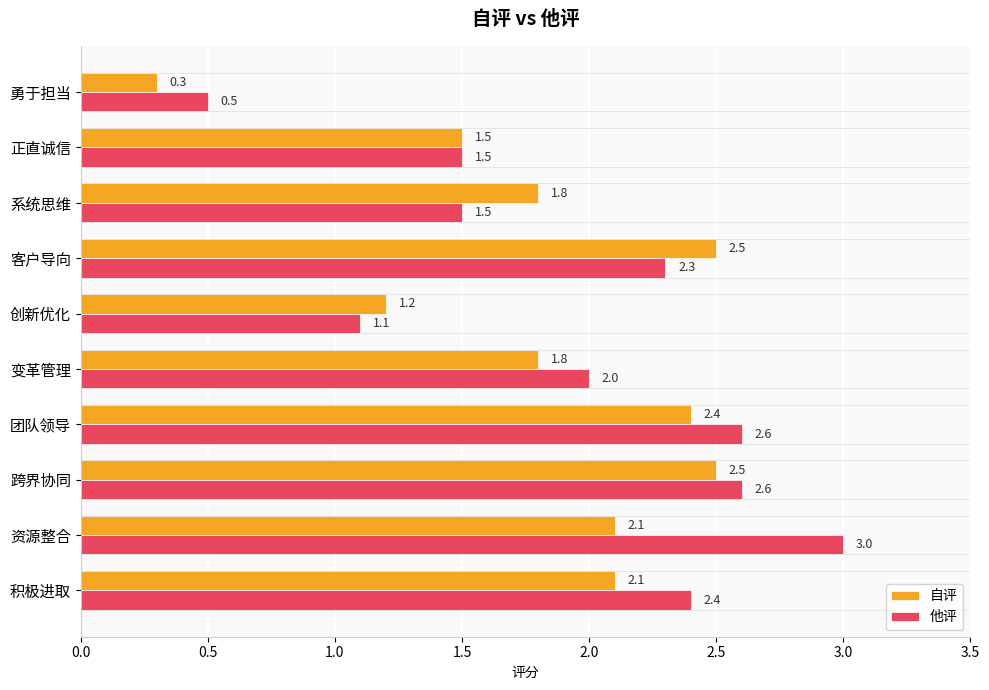

Which series has the widest spread of values?

他评